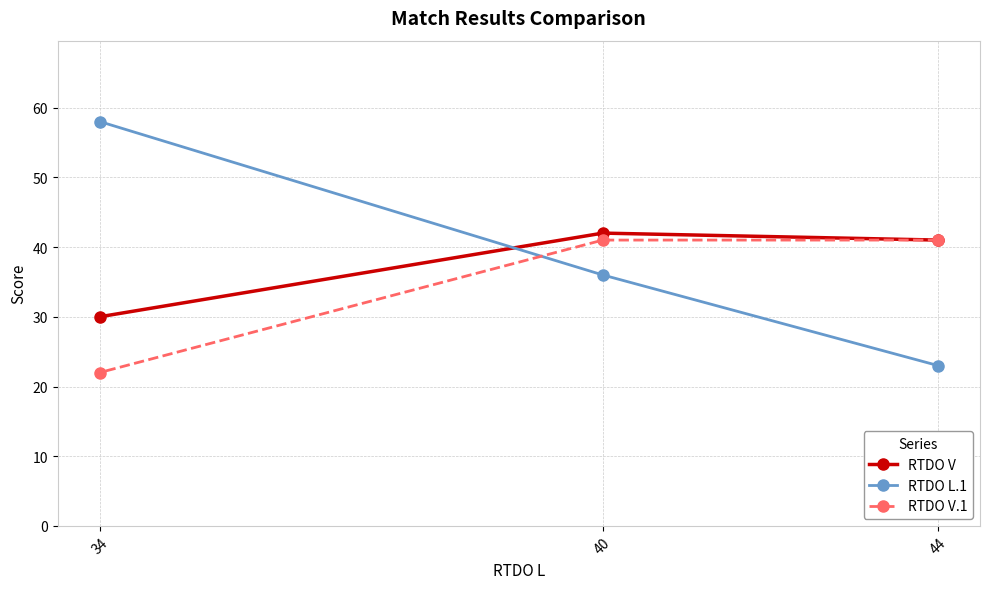

Is the value of RTDO L.1 at 34 greater than the value of RTDO V at 44?

Yes